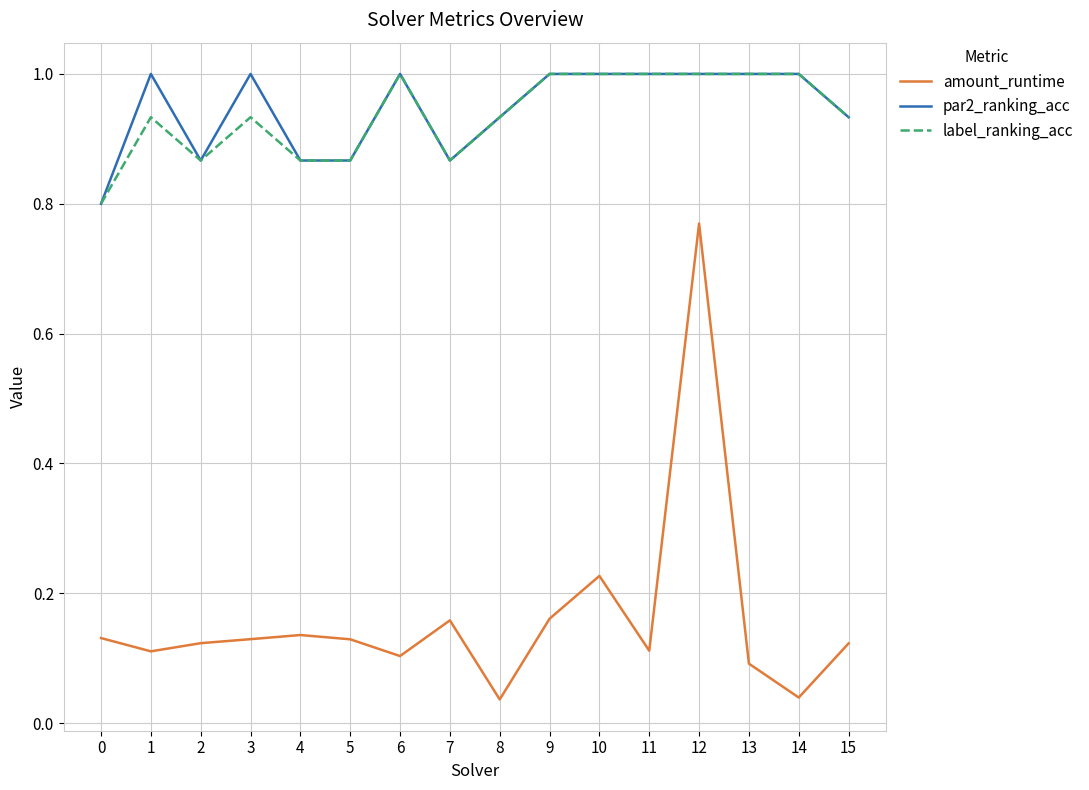

True or false: par2_ranking_acc and amount_runtime cross at least once.

False